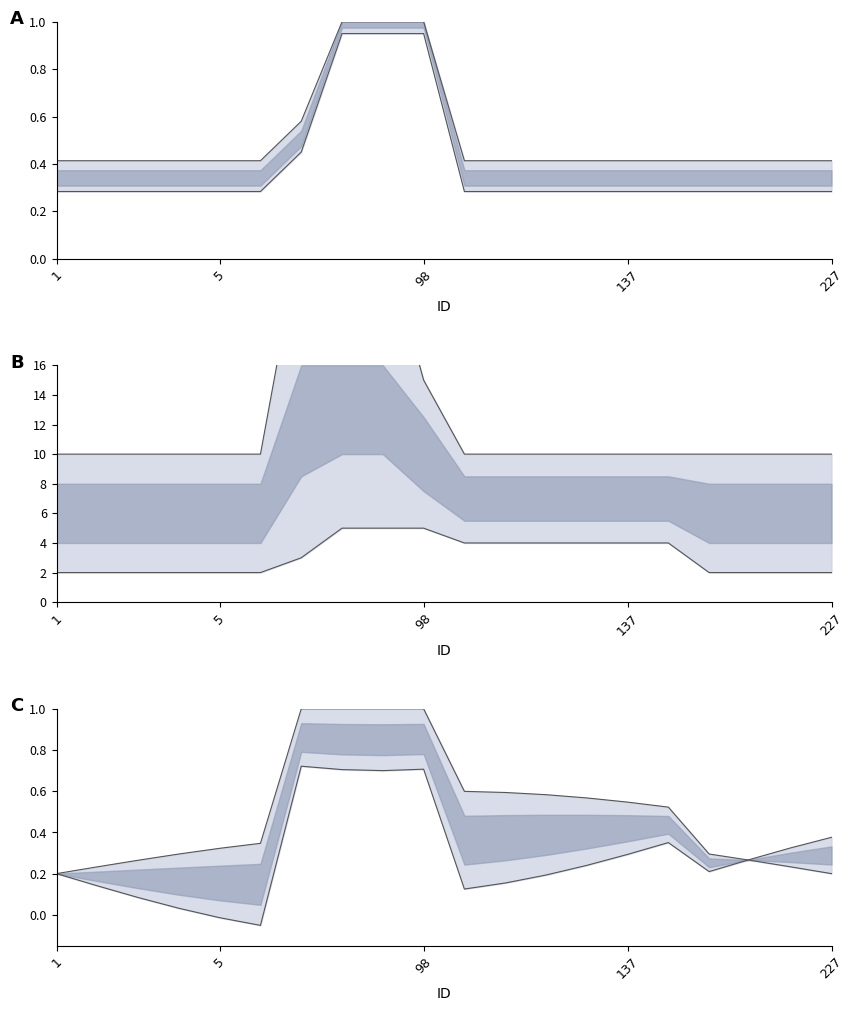

Is the value of cost_norm_upper_line at 17 greater than the value of skill_req_norm_lower_line at 14?

Yes